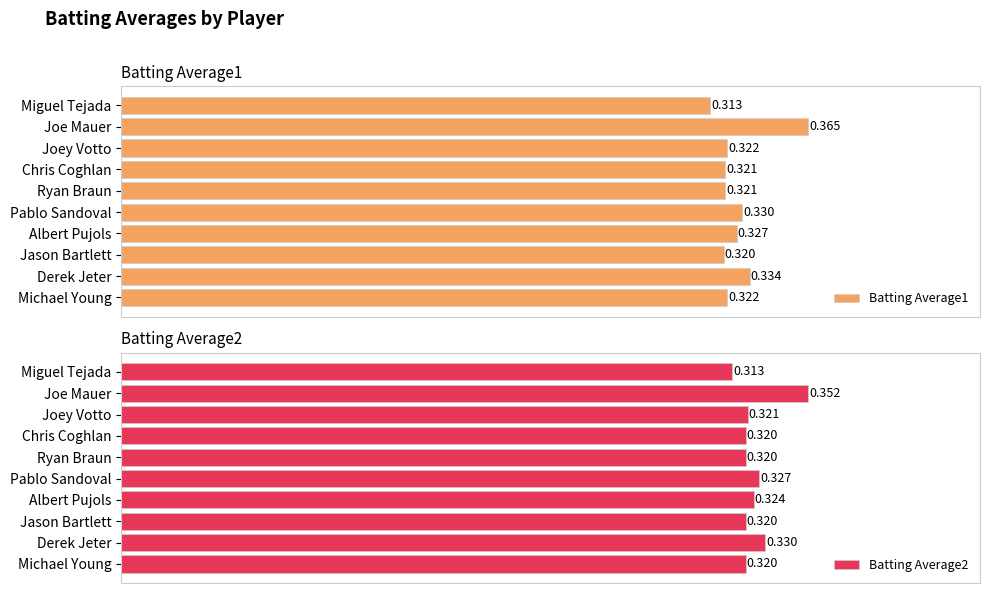

Where is Batting Average1 nearest to the value 0?

Miguel Tejada